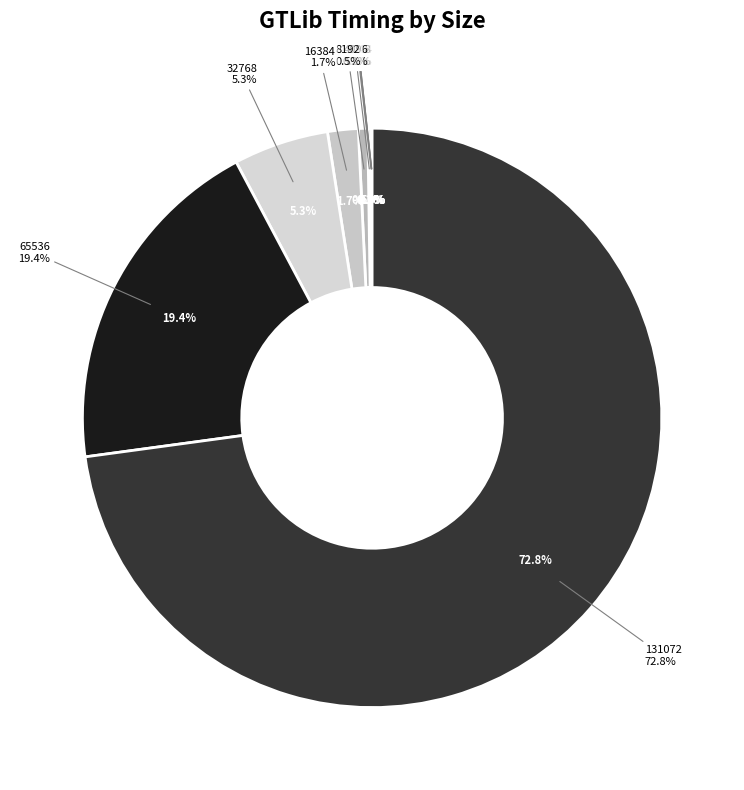

To the nearest percent, what is the difference between the 512 and 8192 slice percentages?

1%